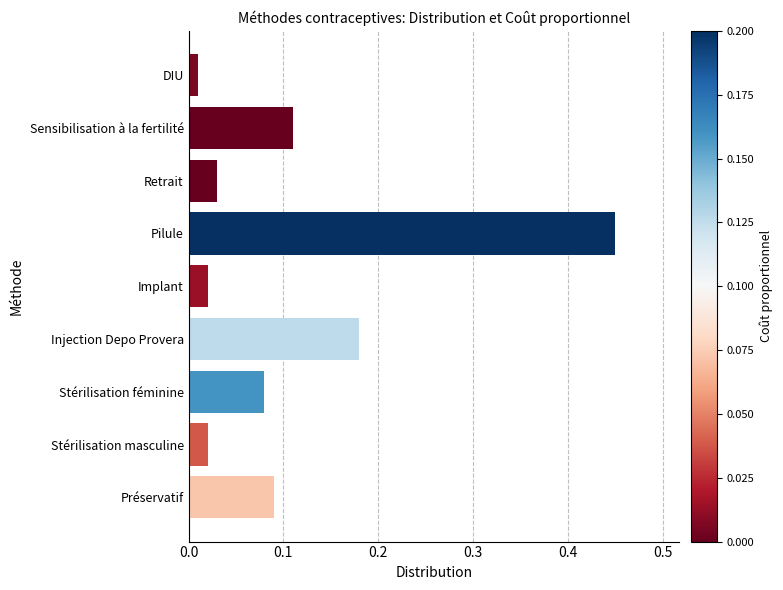

What is the sum of all values?

1.0